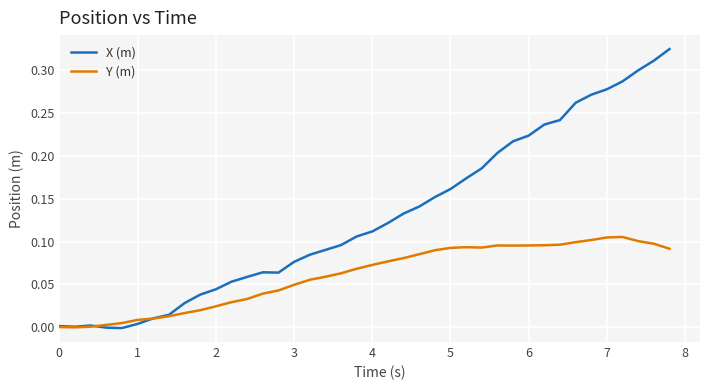

Which series has the largest total across all categories?

X (m)